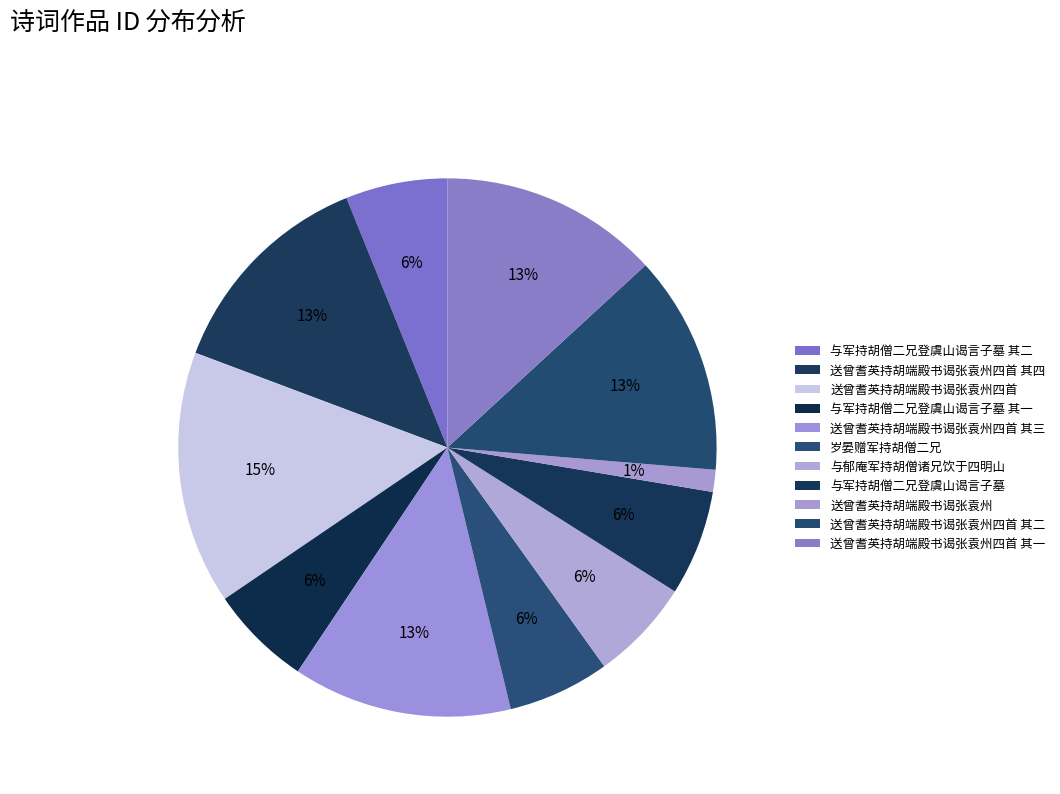

How many slices are in this pie chart?

11